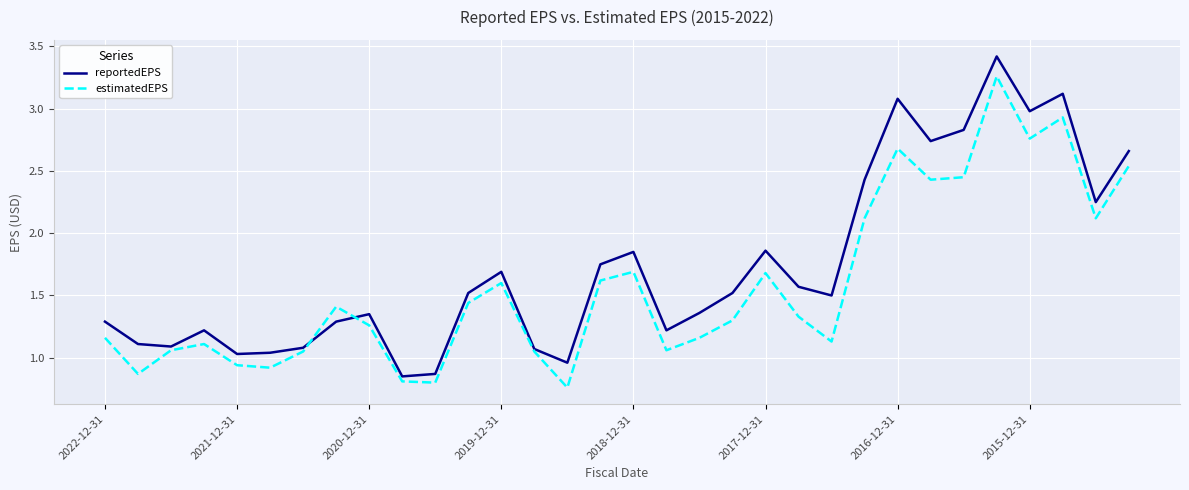

Rank the series by their maximum value, from lowest to highest.

estimatedEPS, reportedEPS